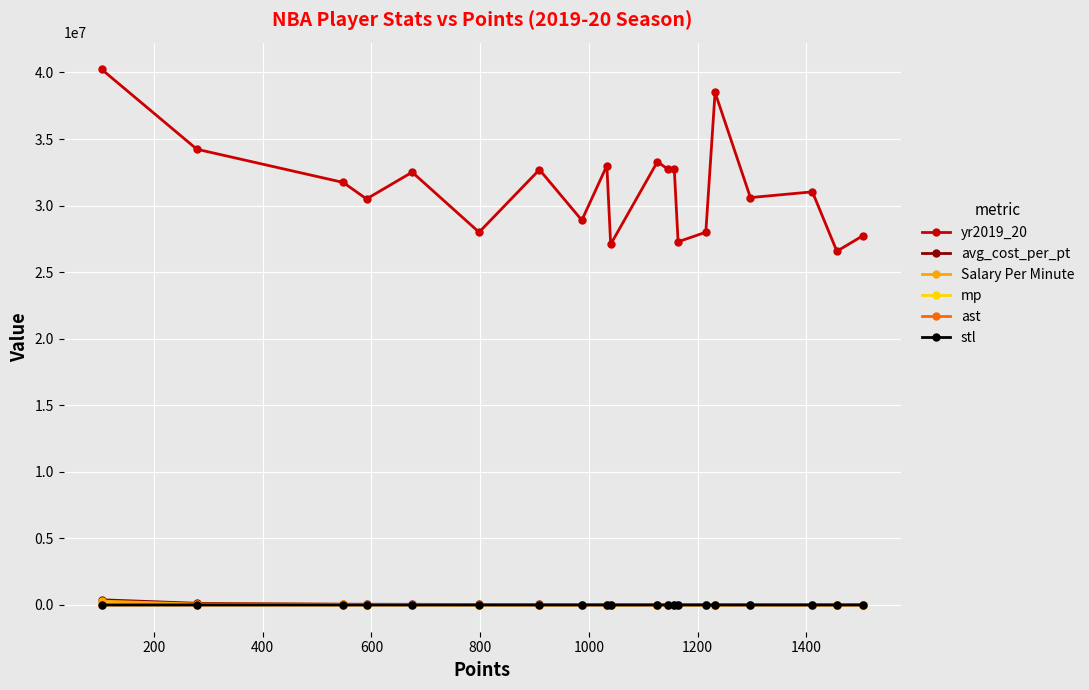

True or false: ast and yr2019_20 intersect in this chart.

False